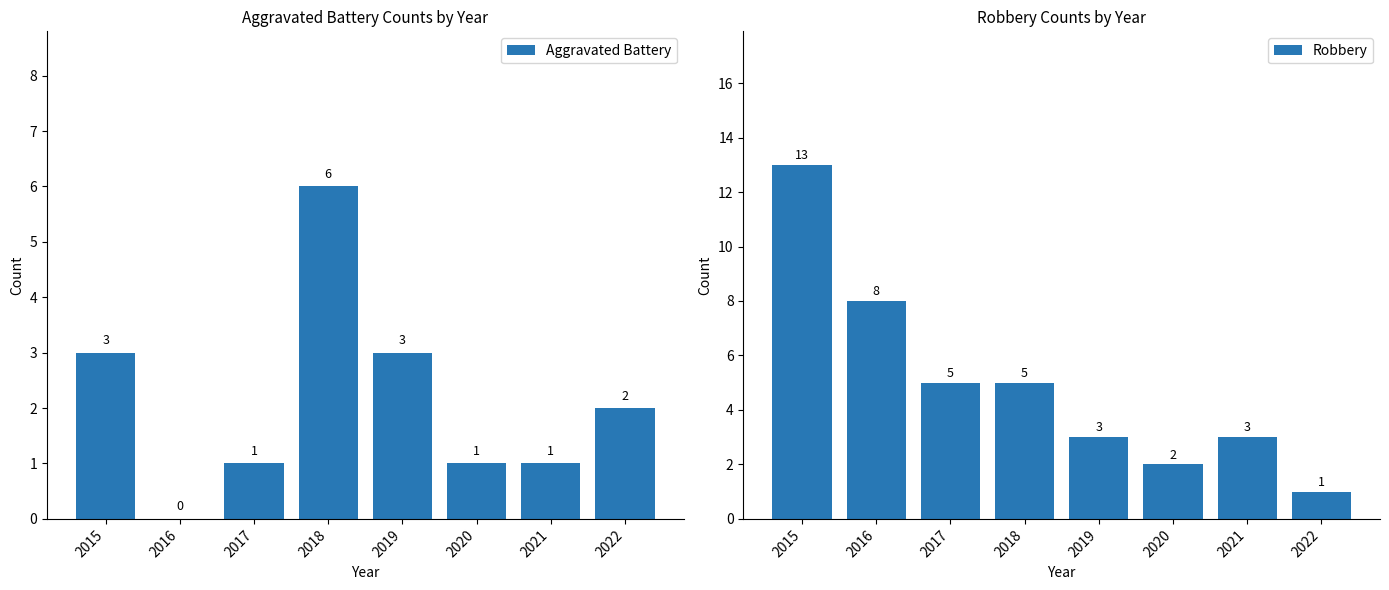

Rank the series by their average value, from highest to lowest.

Robbery, Aggravated Battery